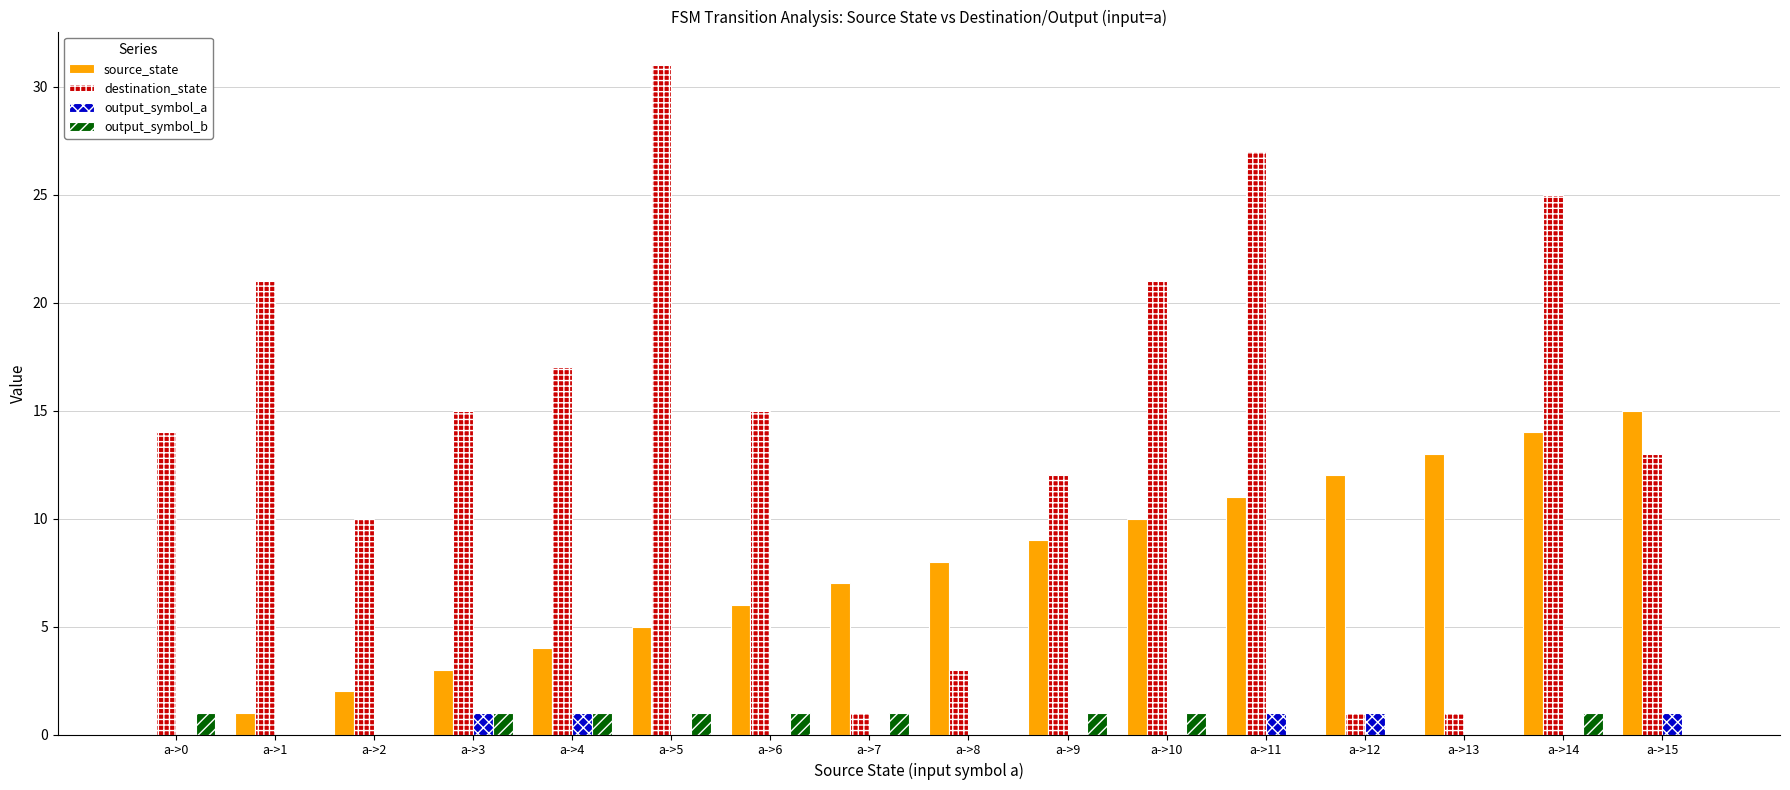

What are all the series names shown in the legend?

source_state, destination_state, output_symbol_a, output_symbol_b